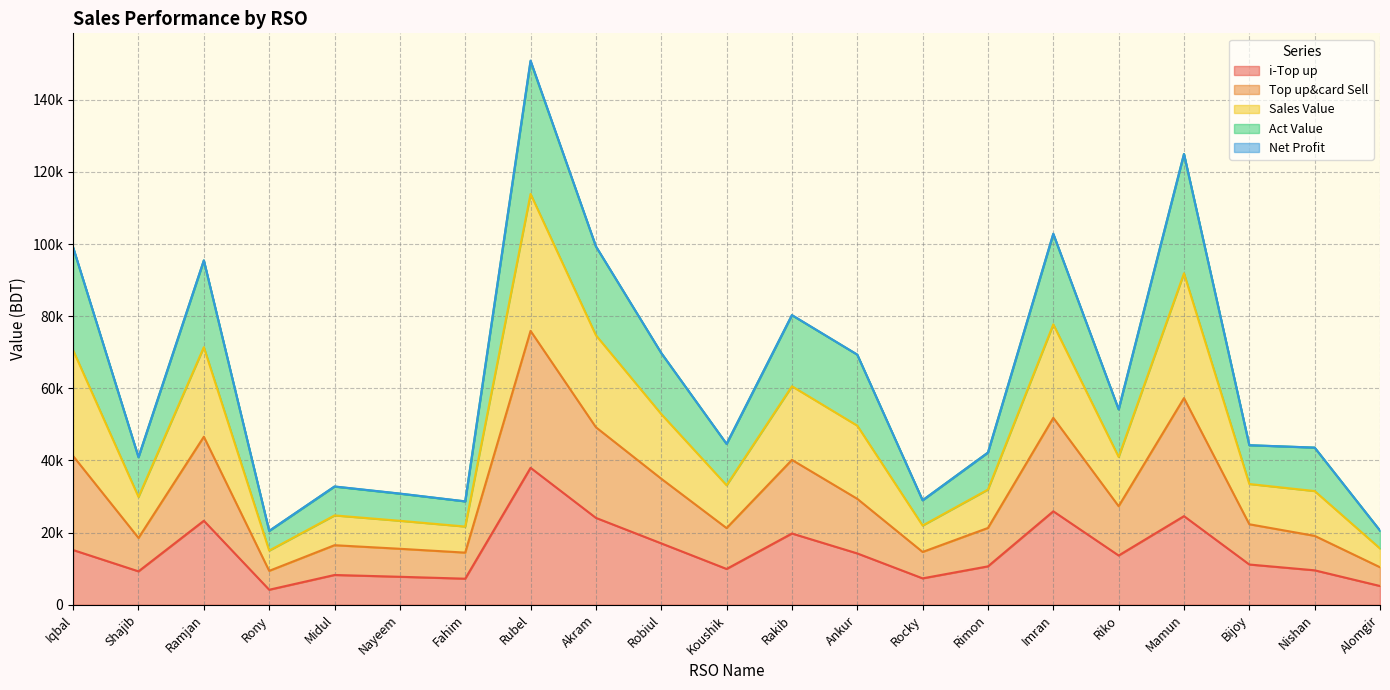

True or false: Act Value and Sales Value intersect in this chart.

False